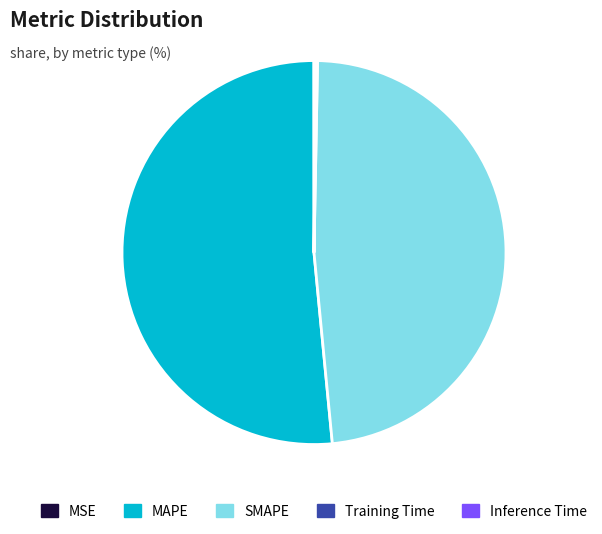

What is the largest slice in the pie chart?

MAPE